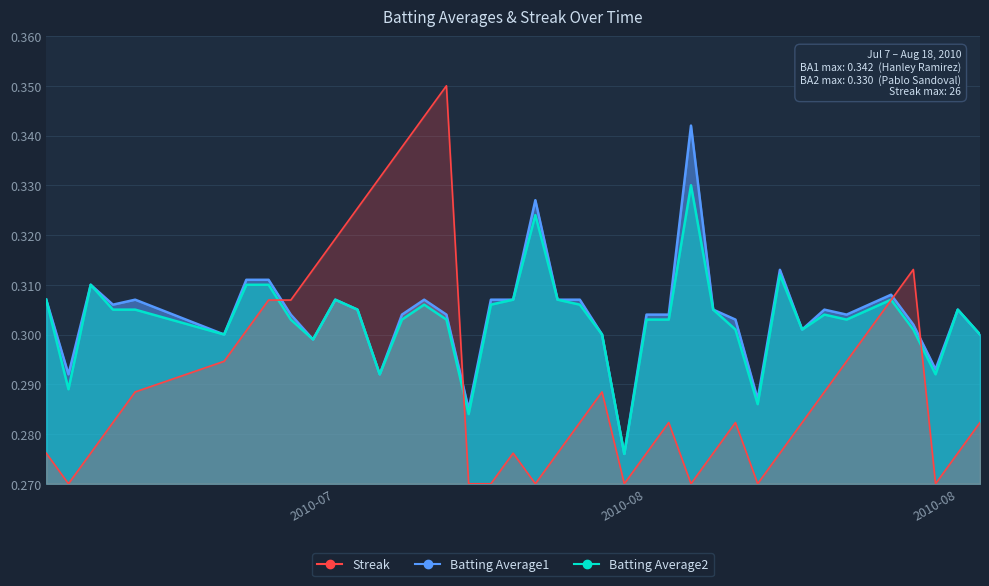

At which category is the sum across all series the highest?

2010-07-25